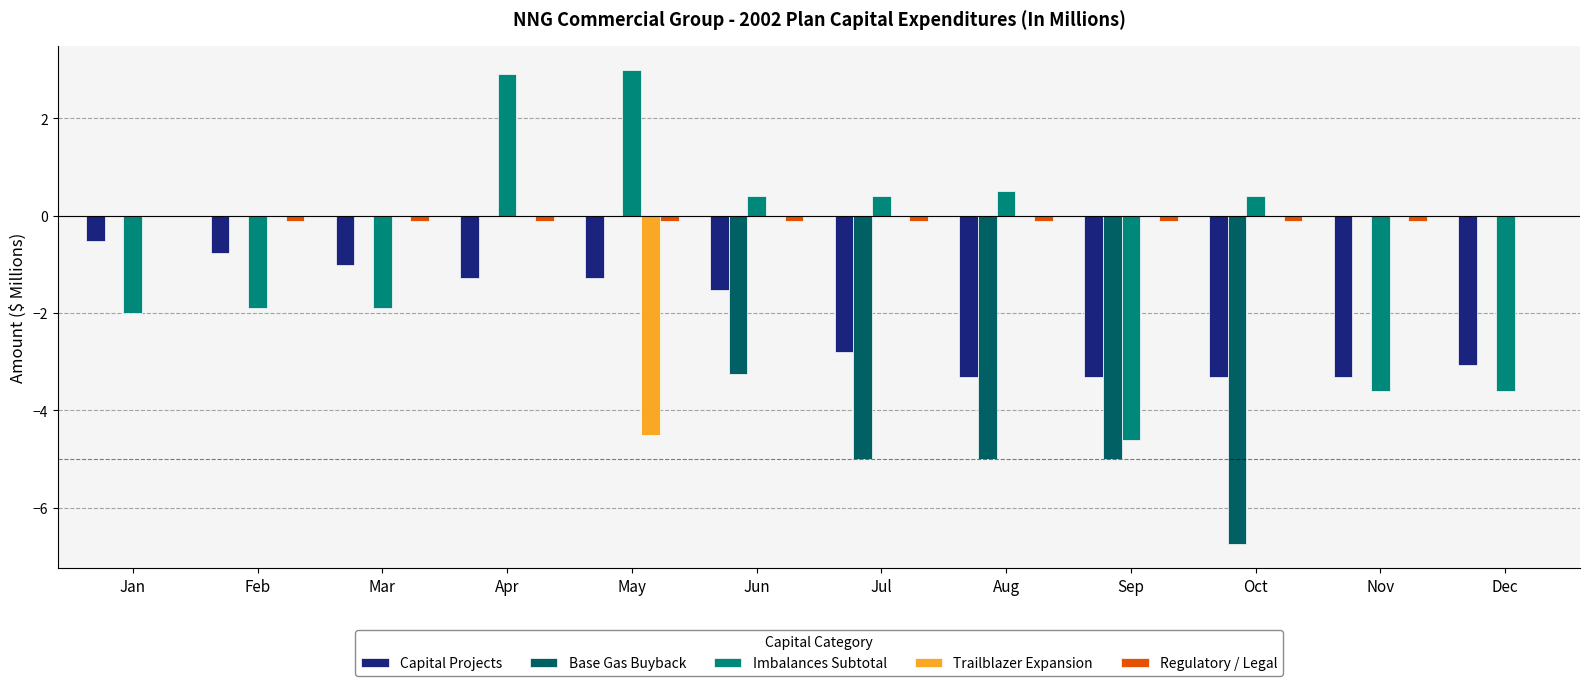

How many groups of bars are there?

12